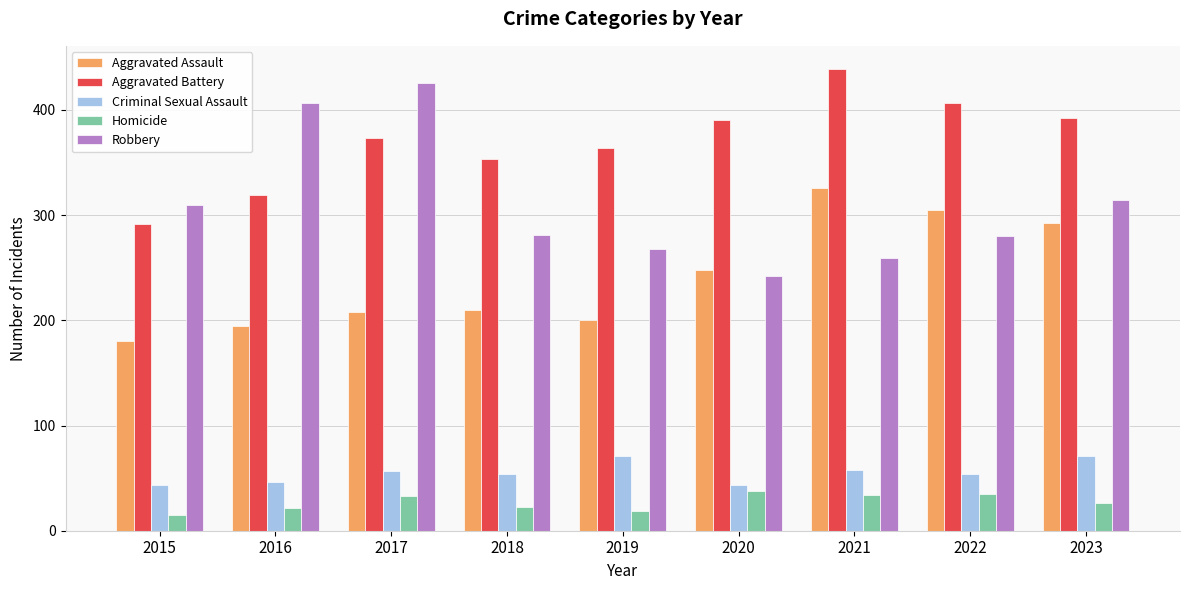

What is the difference between the highest and lowest values at 2019?

345